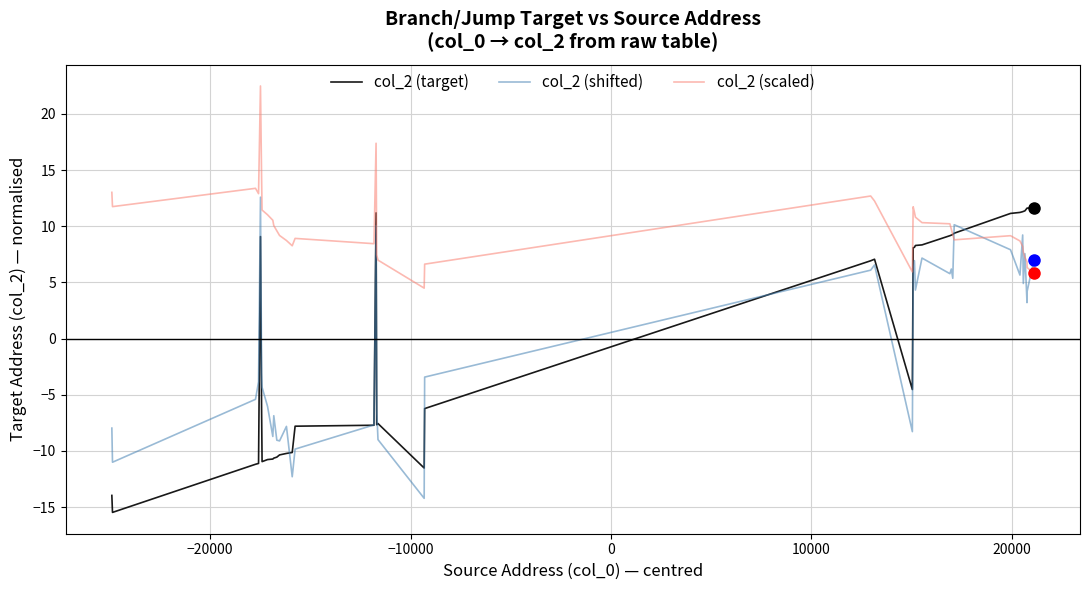

What is the difference between the maximum and minimum values in the col_2 (shifted) series?

26.8